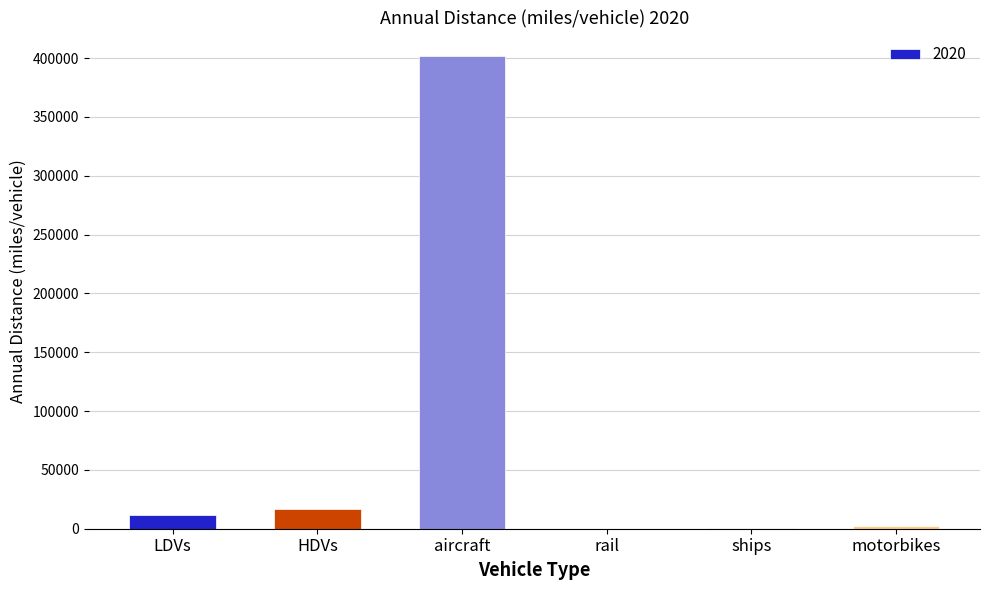

The value at motorbikes is 2271.9. True or false?

True